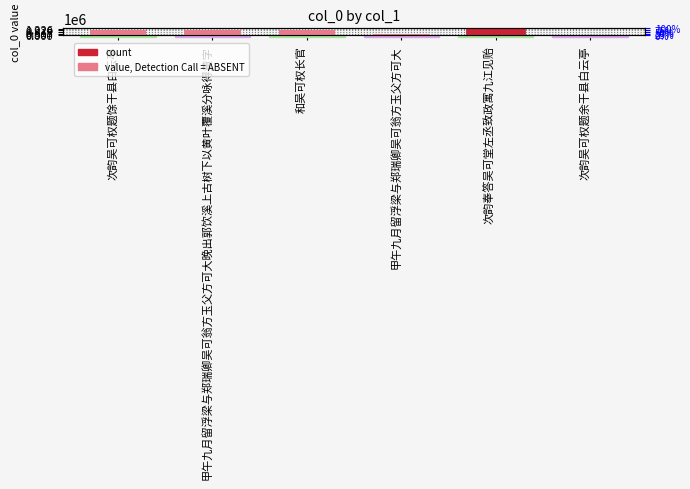

The value at 次韵吴可权题余干县白云亭 is 57613. True or false?

False